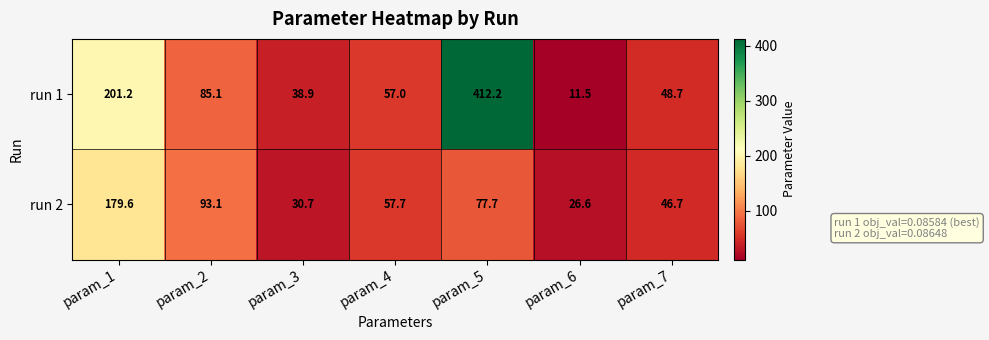

The run 2 series shows 26.6 at param_6. True or false?

True